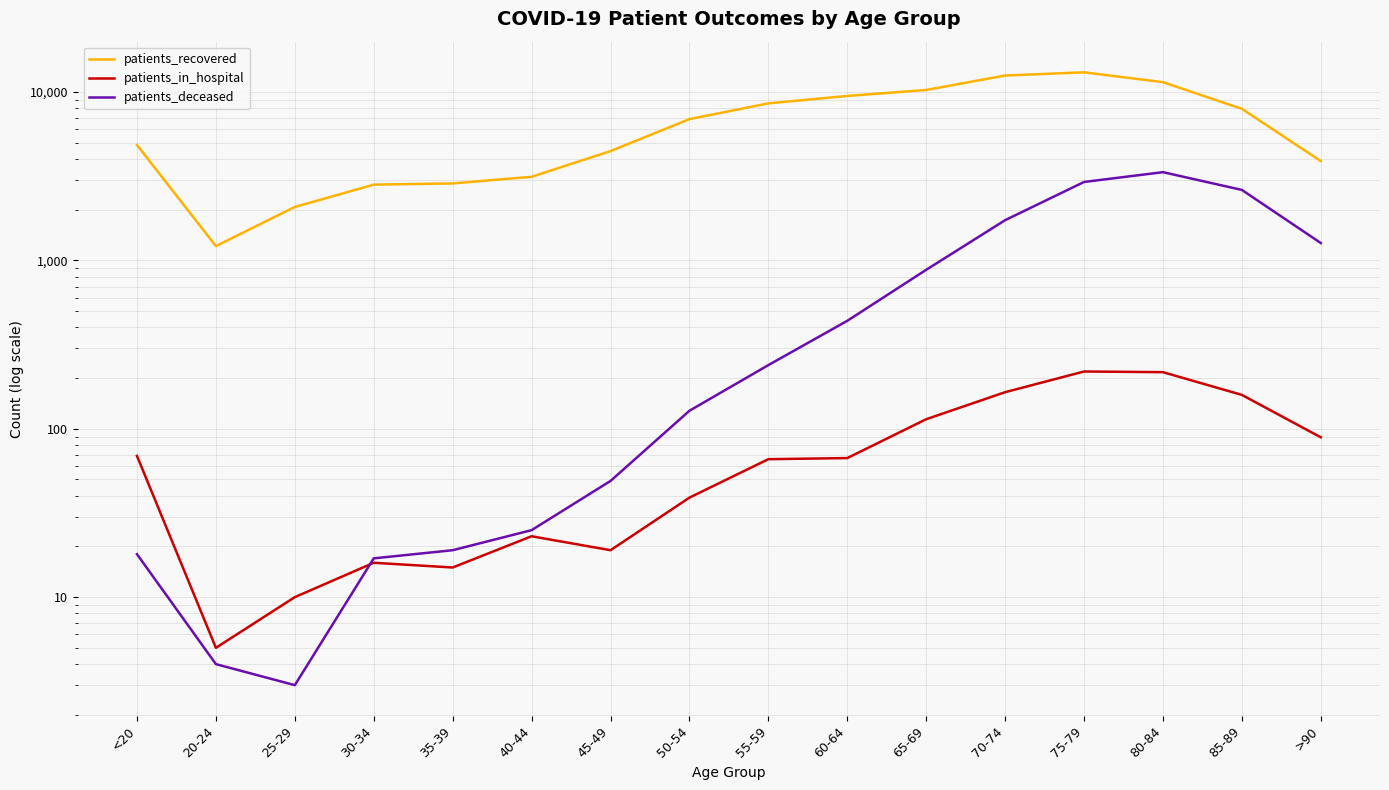

Reading left to right, what are all the values shown in this chart?

patients_recovered: 4852	1217	2078	2821	2869	3140	4464	6911	8573	9490	10298	12548	13113	11460	7955	3892
patients_in_hospital: 69	5	10	16	15	23	19	39	66	67	114	165	219	217	159	89
patients_deceased: 18	4	3	17	19	25	49	128	239	438	880	1735	2926	3346	2624	1269